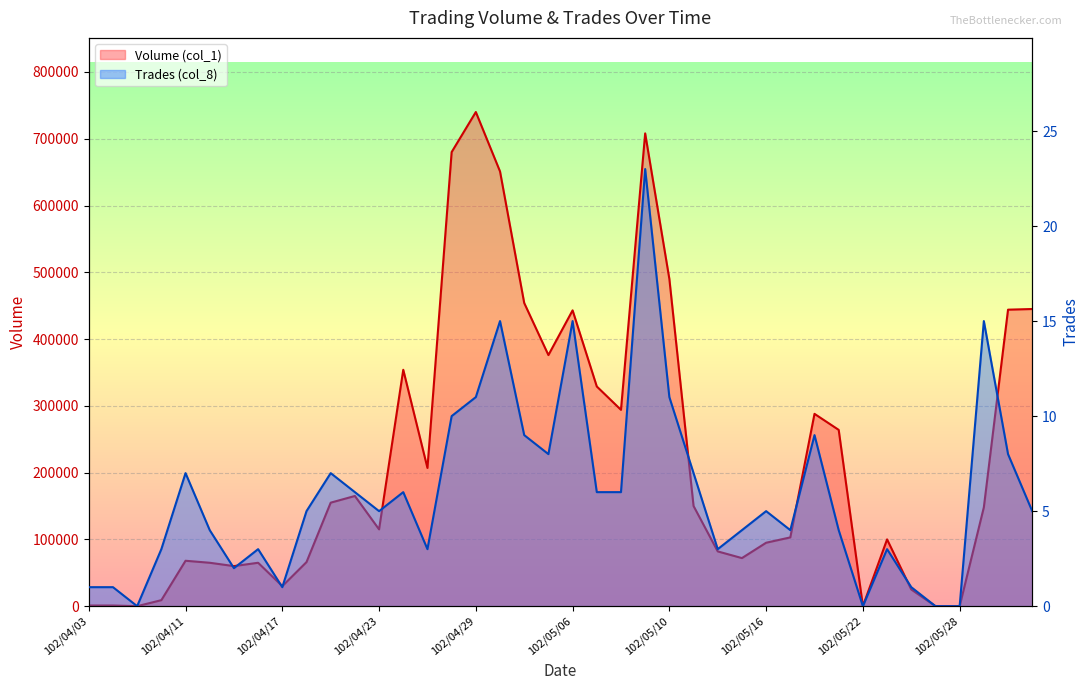

True or false: Volume (col_1) and Trades (col_8) cross at least once.

False